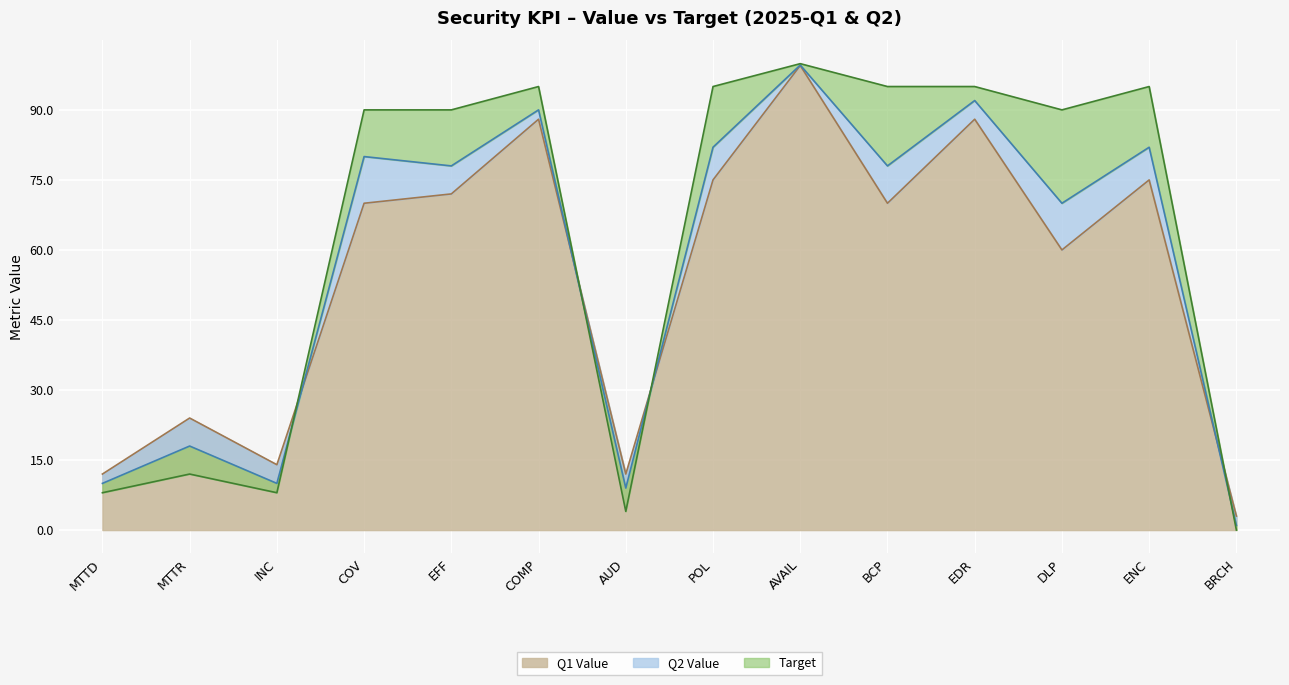

In Target, how many points are lower than both neighbors (excluding endpoints)?

3